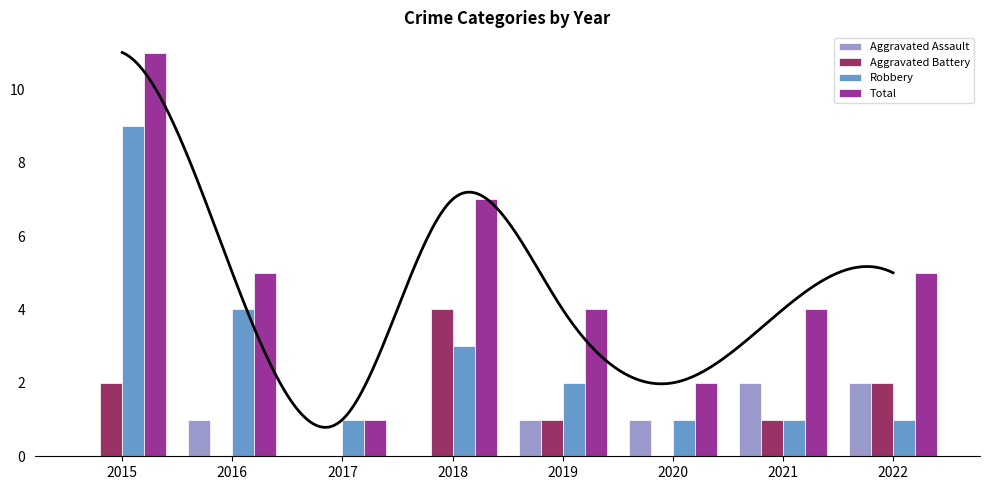

What is the total value across all series at 2016?

10